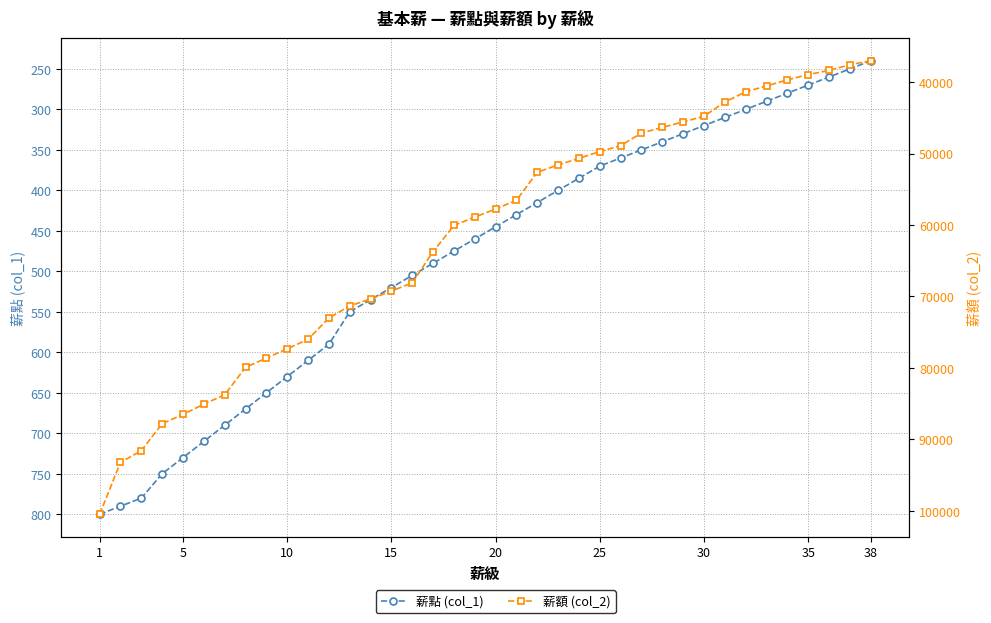

What is the difference between the second highest and minimum values in the 薪點 (col_1) series?

550